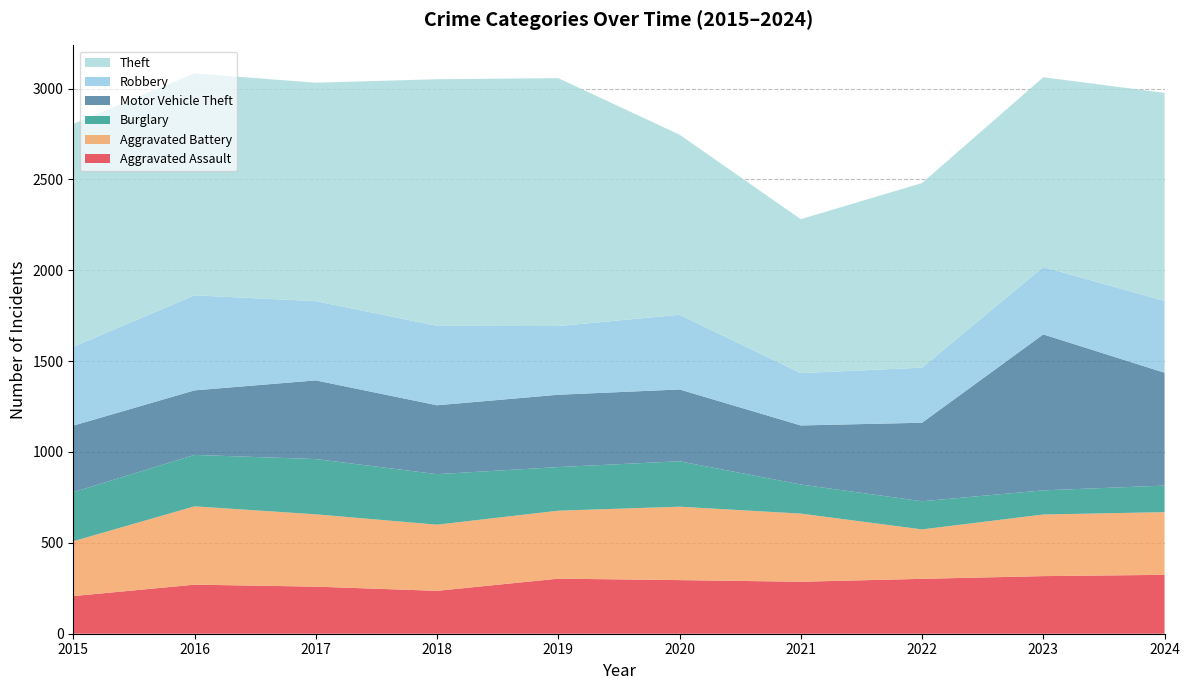

Reading right to left, list all the values displayed in this chart.

Aggravated Assault: 324	317	302	286	295	303	236	259	270	207
Aggravated Battery: 345	339	272	375	404	374	364	398	431	302
Burglary: 146	133	155	160	250	240	278	304	283	270
Motor Vehicle Theft: 621	858	432	325	395	398	379	433	355	366
Robbery: 395	371	303	288	411	378	437	436	523	434
Theft: 1145	1044	1016	847	991	1364	1357	1202	1221	1226